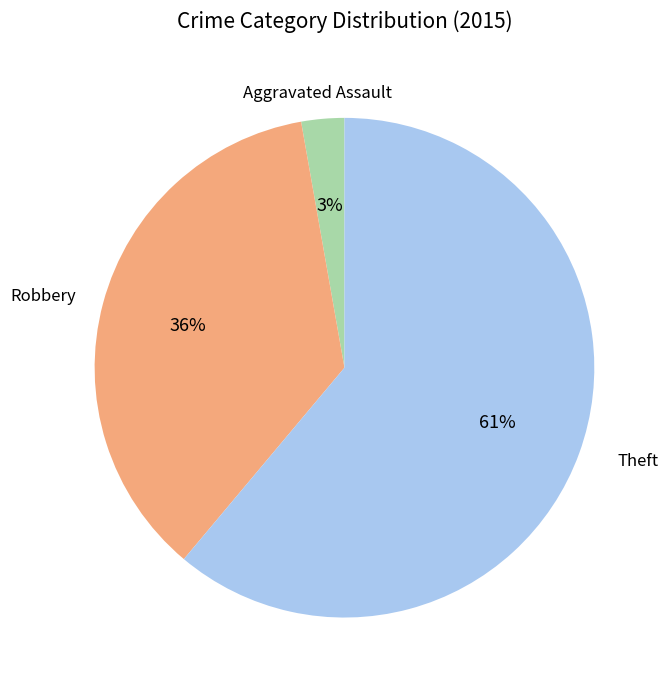

How many slices are in this pie chart?

3